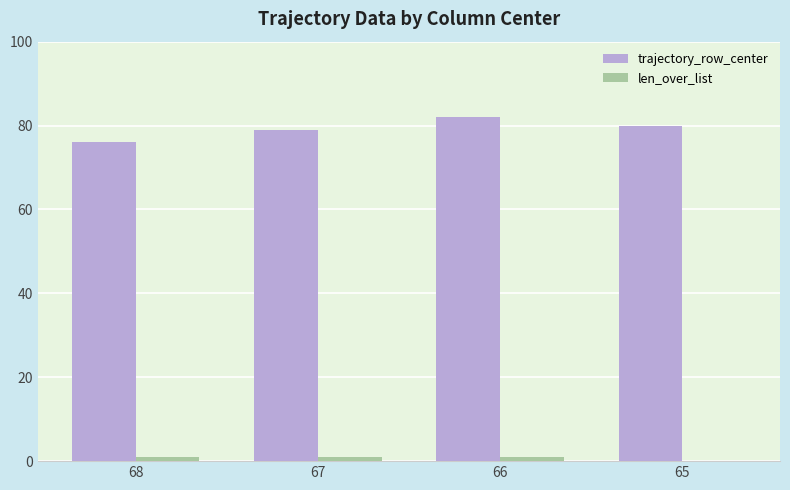

Are the bars grouped side by side (vs. stacked)?

Yes